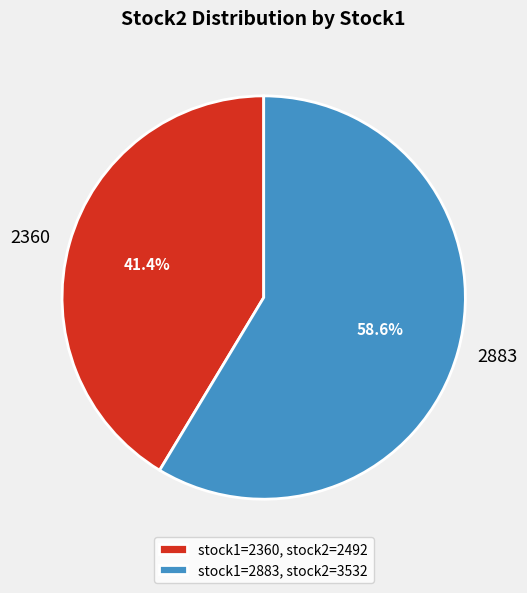

Rank the categories by value from highest to lowest.

2883, 2360